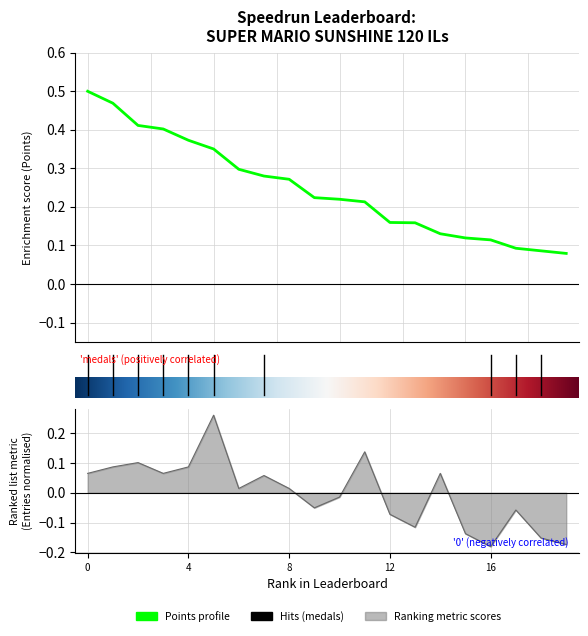

True or false: Points and Entries intersect in this chart.

False